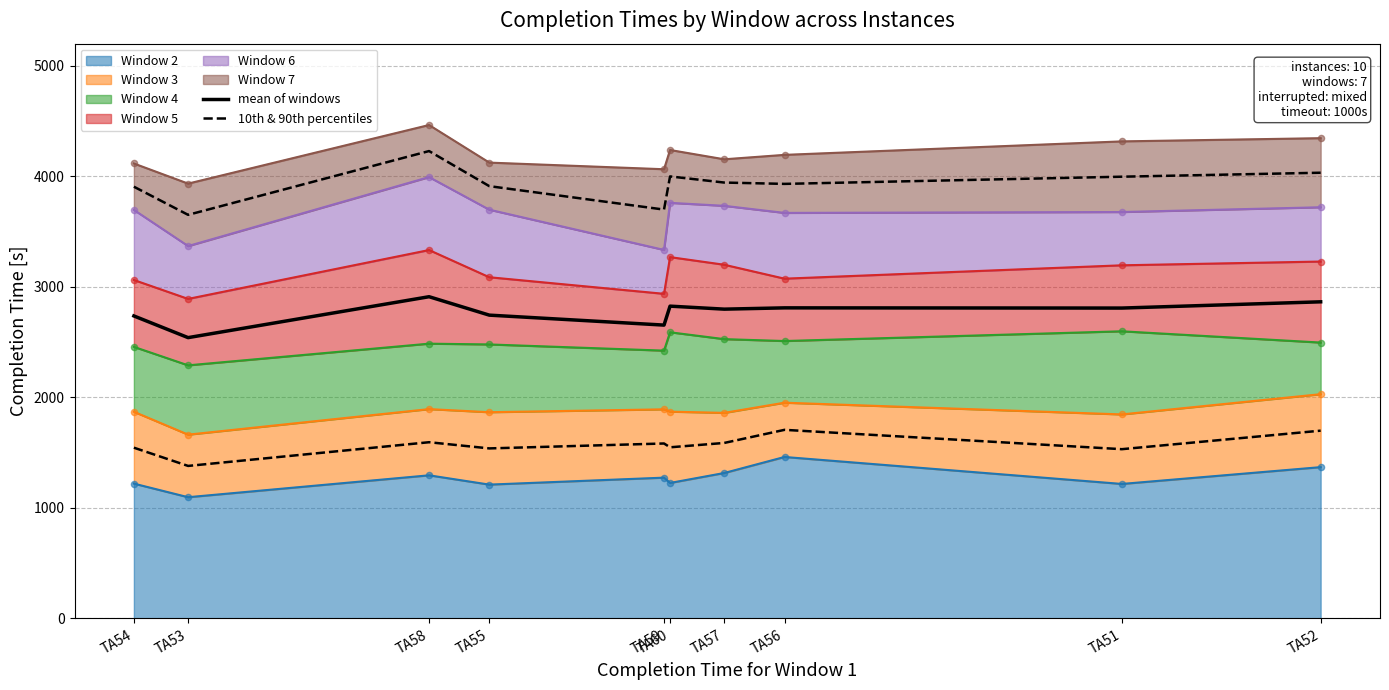

Which series has the largest total across all categories?

mean of windows